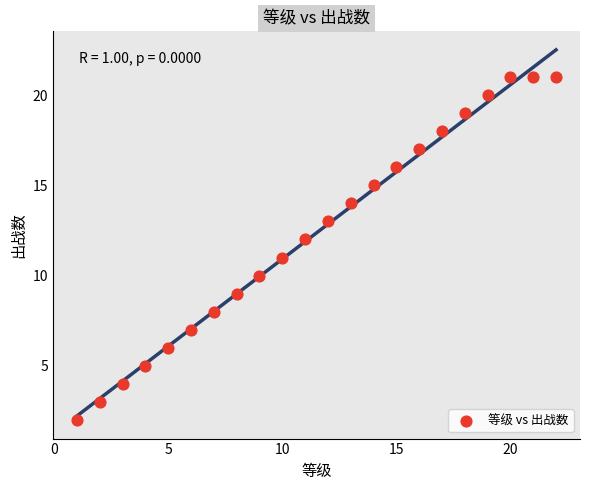

What is the range of X values (max minus min)?

21